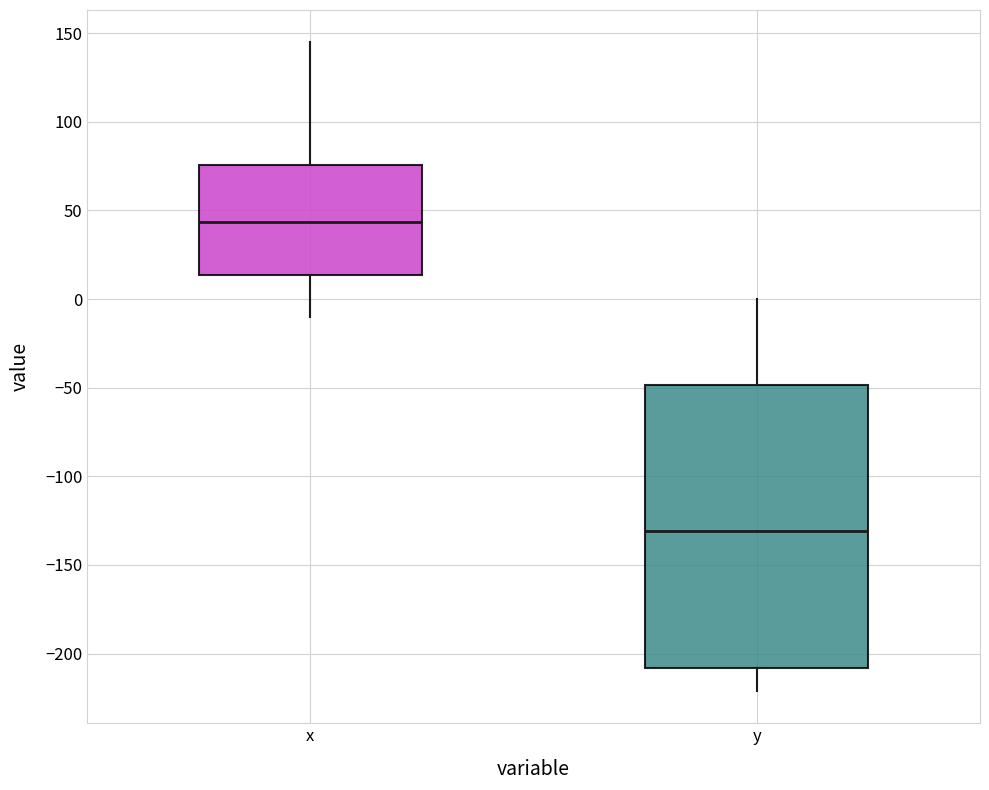

Reading left to right, read every box against the y-axis: the position of its median line, the range the box covers, and the ends of its whiskers. The values are not printed on the chart, so give them approximately, as read against the axis.

x: median 45, box 15 to 75, whiskers -10 to 145
y: median -130, box -210 to -50, whiskers -220 to 0